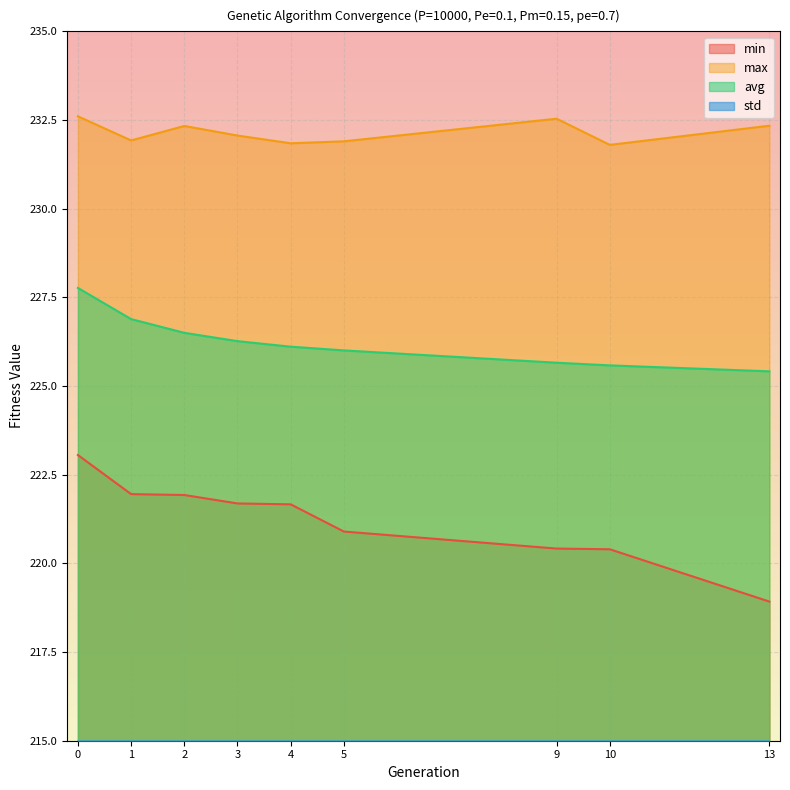

True or false: std and min intersect in this chart.

False